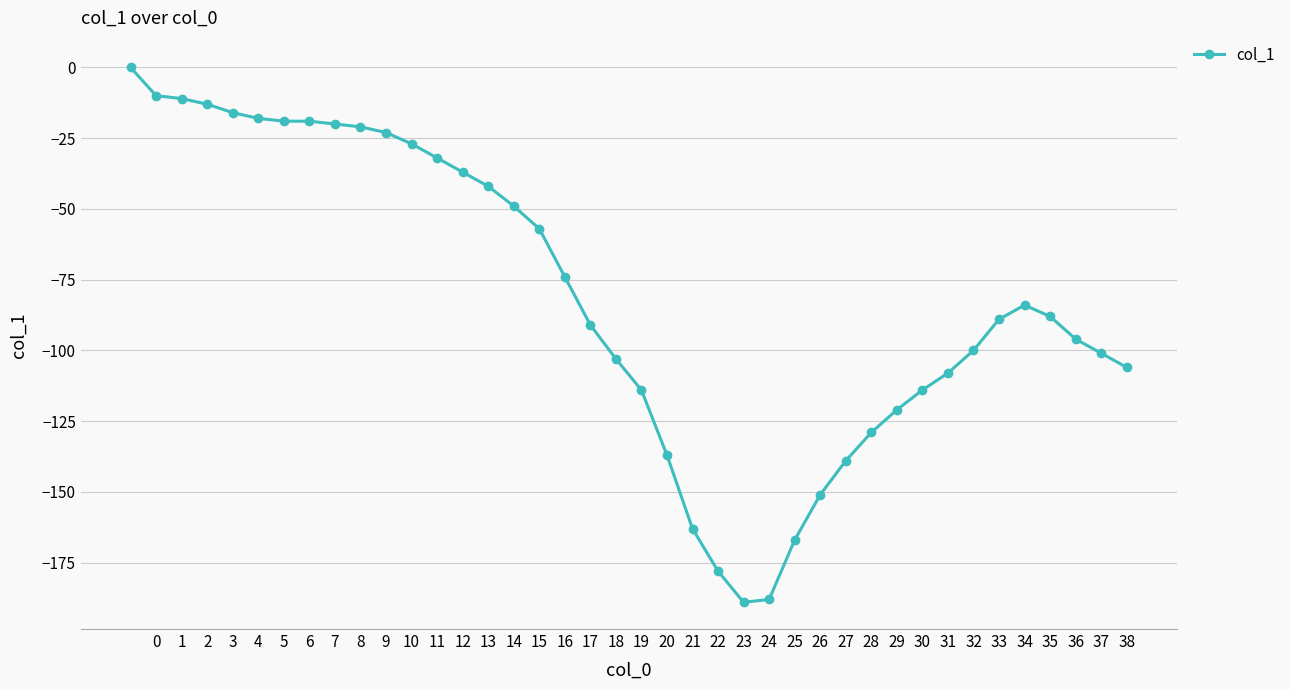

What is the value of the 8th point from the left?

-19